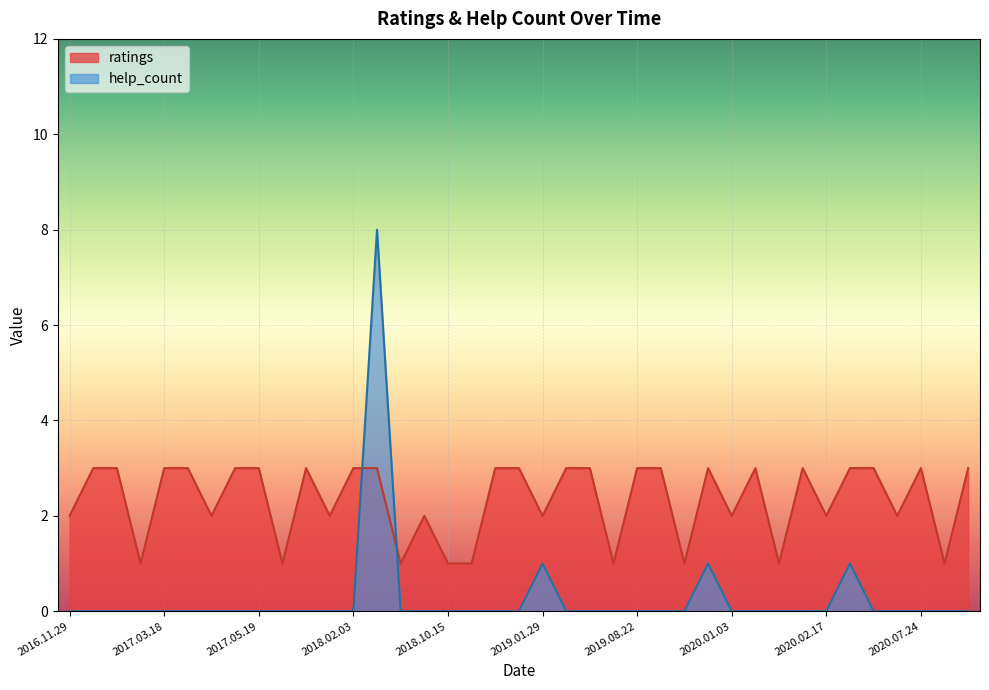

How many categories are shown in the chart?

39